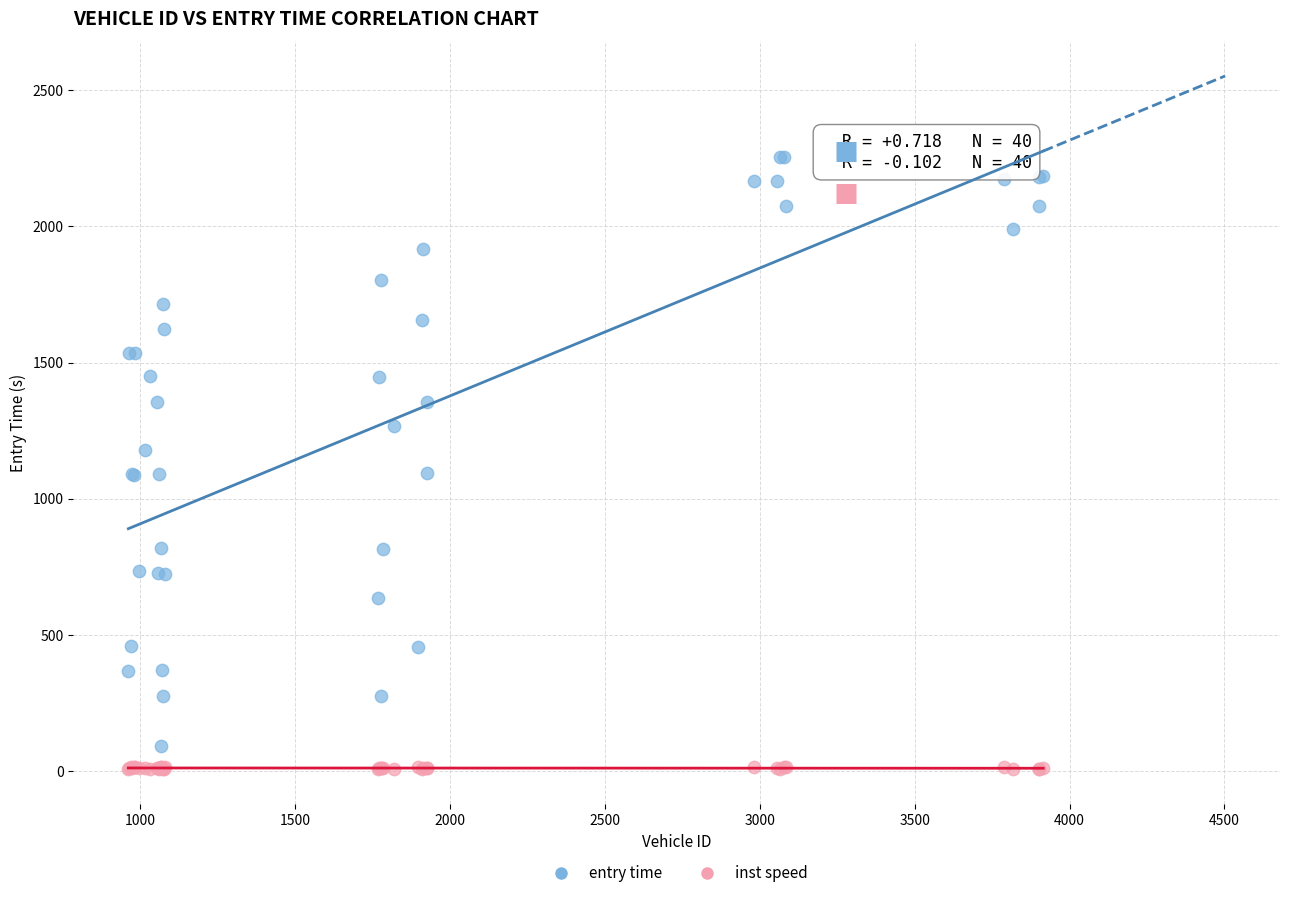

Which series reaches the maximum Y coordinate?

entry time